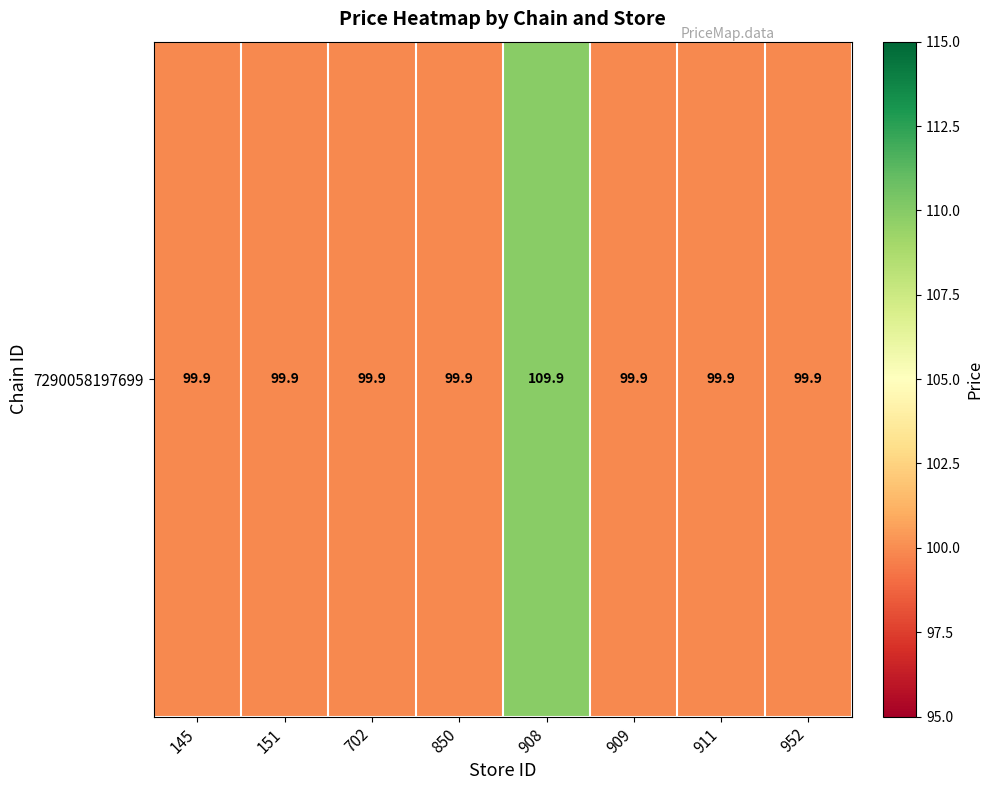

Where is the data nearest to the value 104?

145